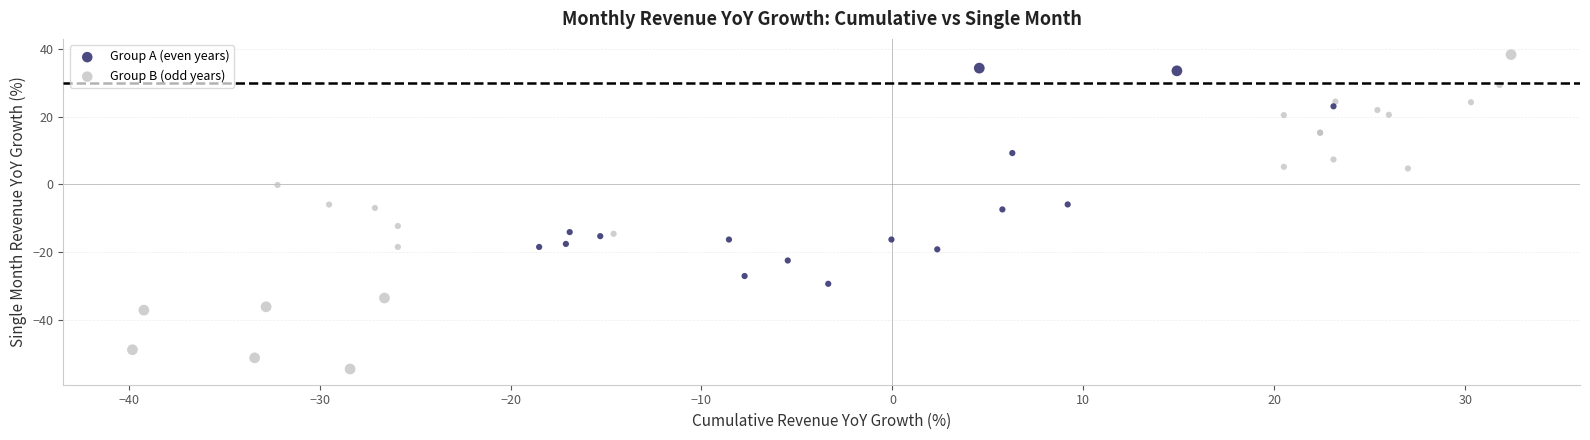

Which series reaches the maximum Y coordinate?

Group B (odd years)